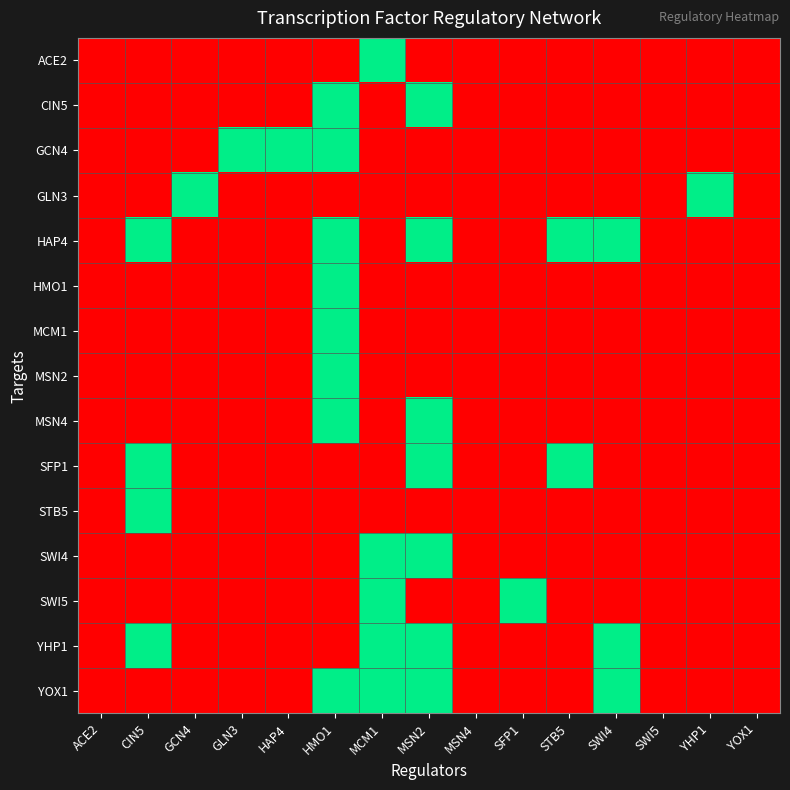

At which category does the chart reach its minimum across all series?

ACE2